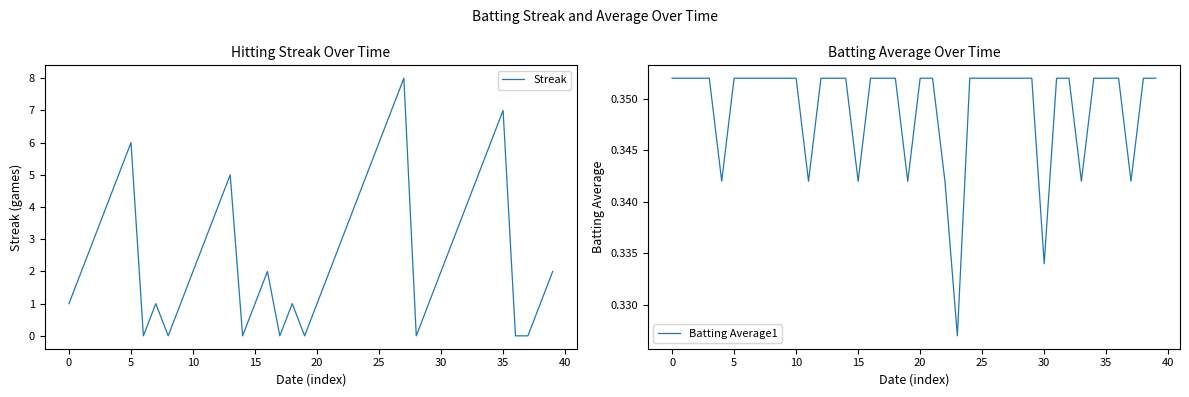

What is the highest value of the Batting Average1 series?

0.4